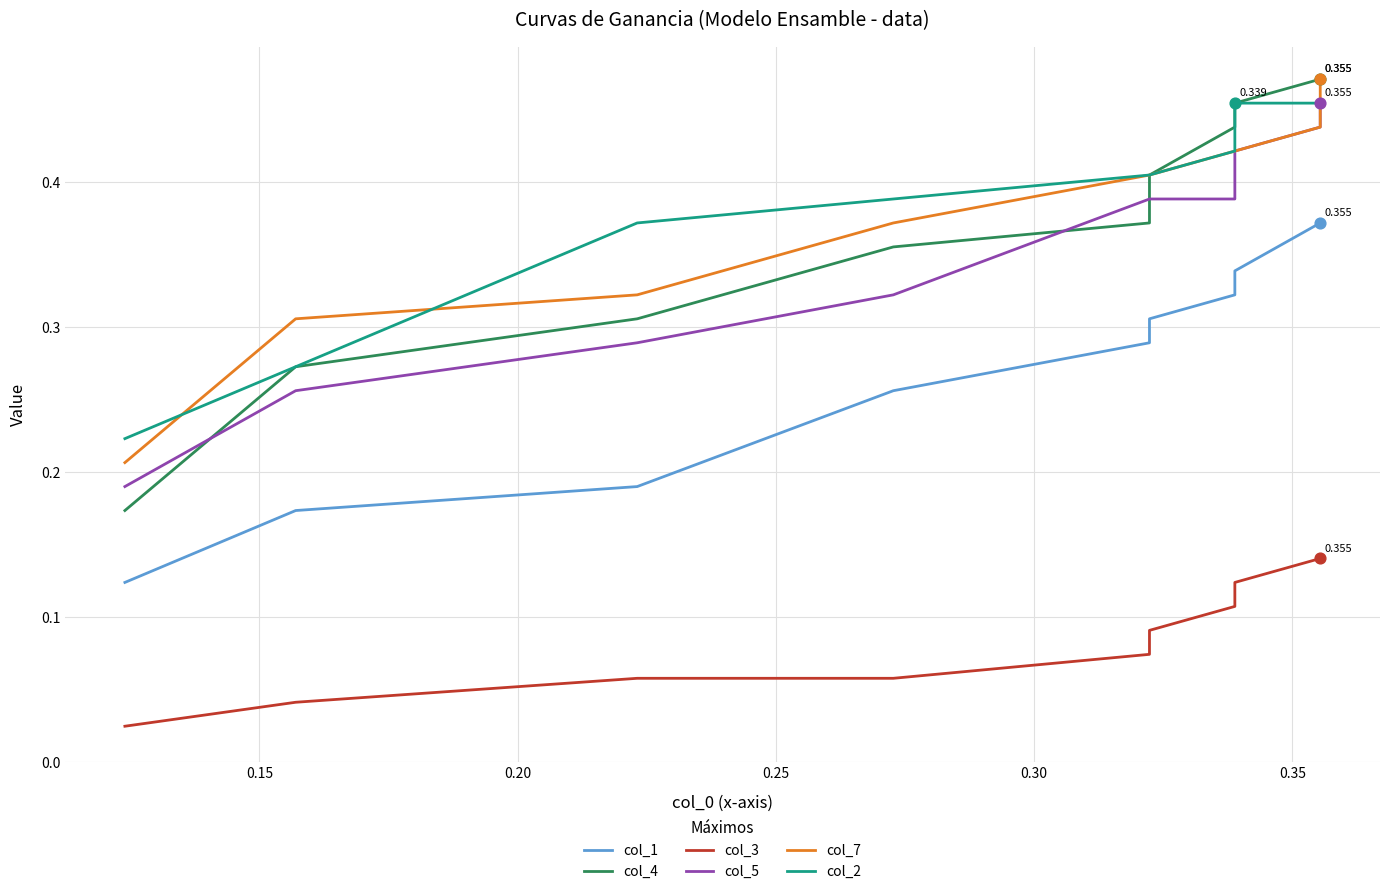

What are all the series names shown in the legend?

col_1, col_4, col_3, col_5, col_7, col_2